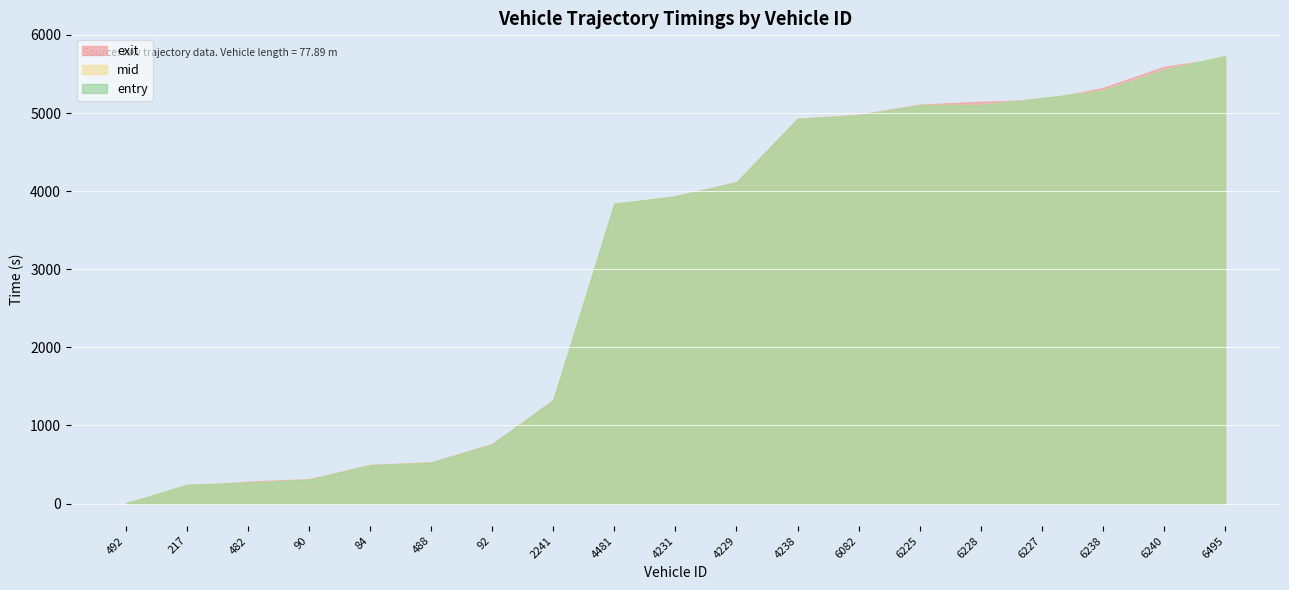

The entry series shows 1636.9 at 4481. True or false?

False